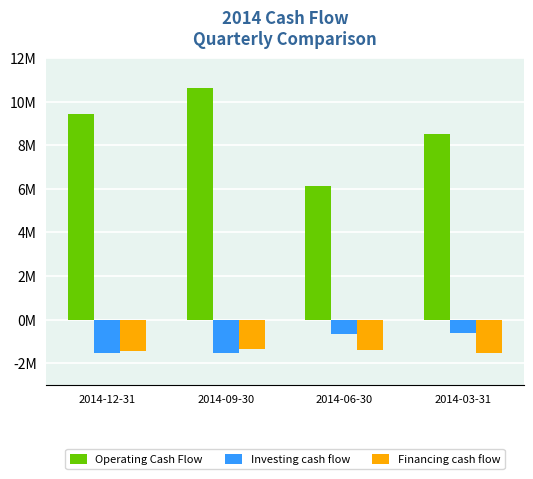

What are all the series names shown in the legend?

Operating Cash Flow, Investing cash flow, Financing cash flow